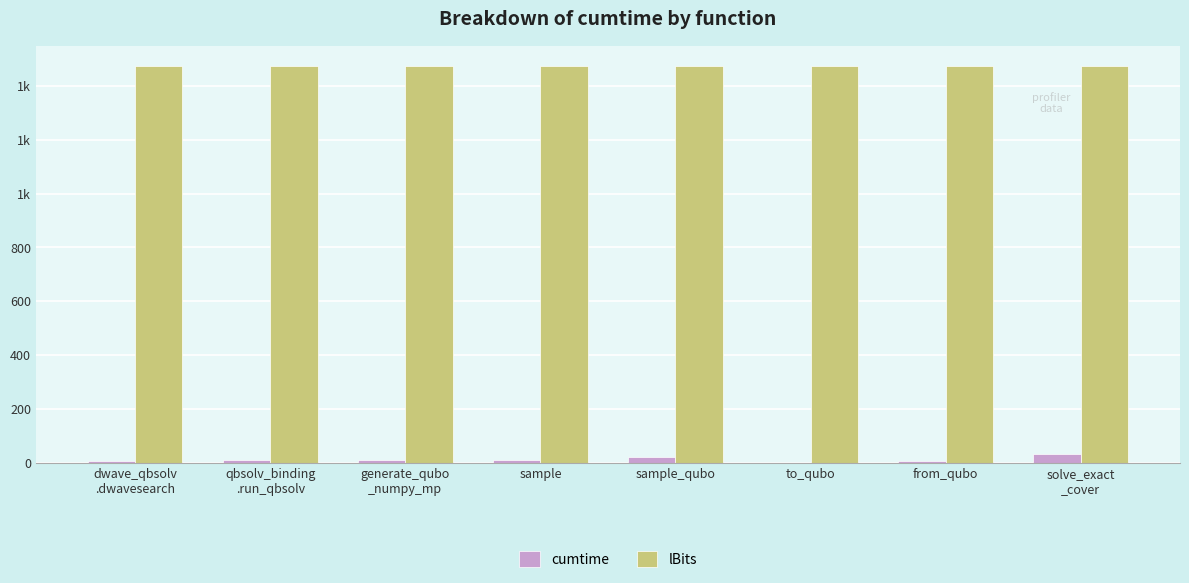

What is the value of the cumtime bar at the 8th from the left?

31.3